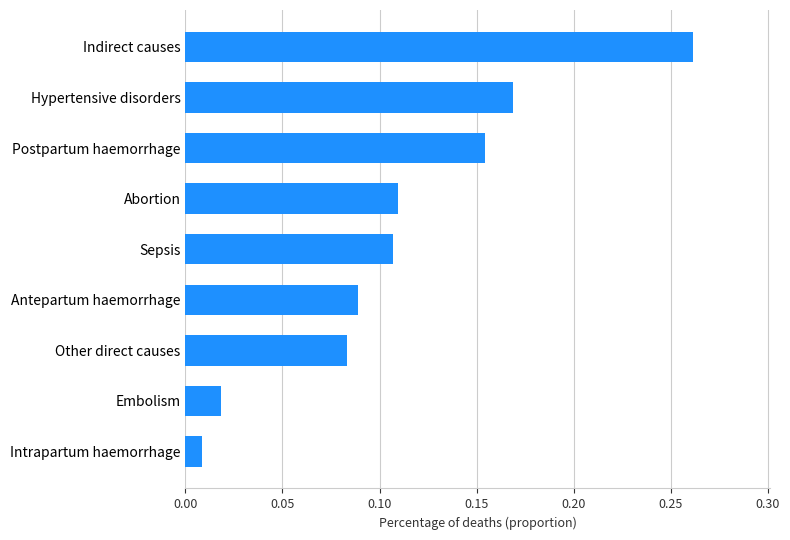

Where is the data nearest to the value 0?

Intrapartum haemorrhage